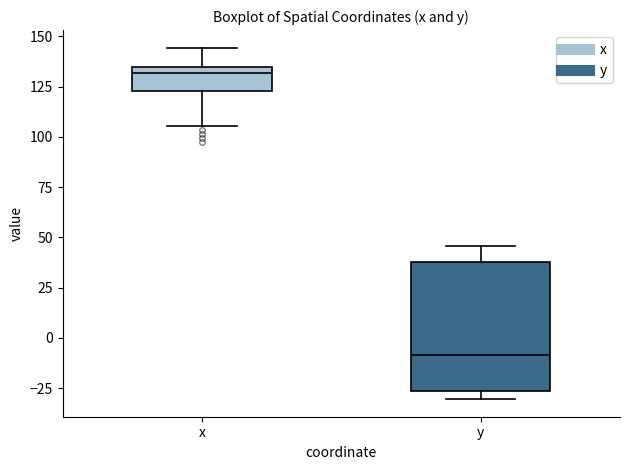

Where does the upper whisker of the box for y end on the y-axis? The values are not printed on the chart, so give them approximately, as read against the axis.

45